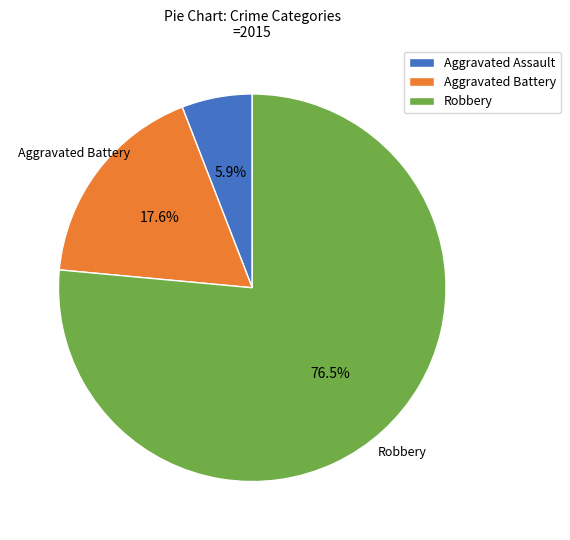

To the nearest percent, what portion does Aggravated Assault represent?

6%